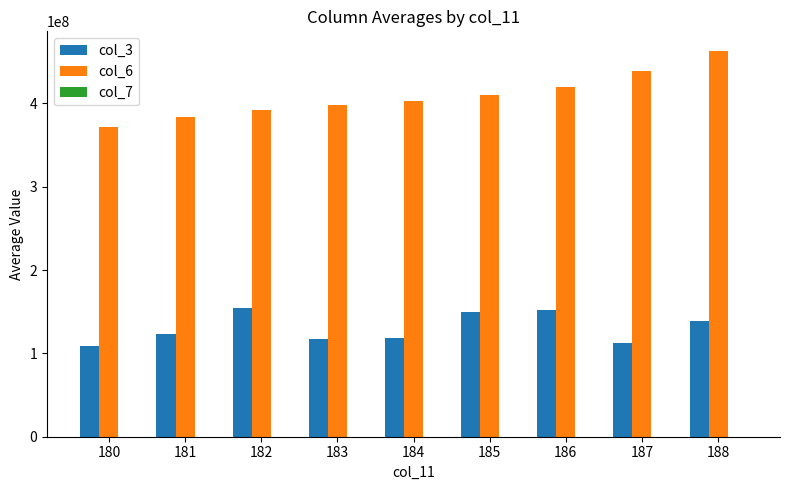

What is the difference between the col_3 values at 188 and 187?

27005077.3